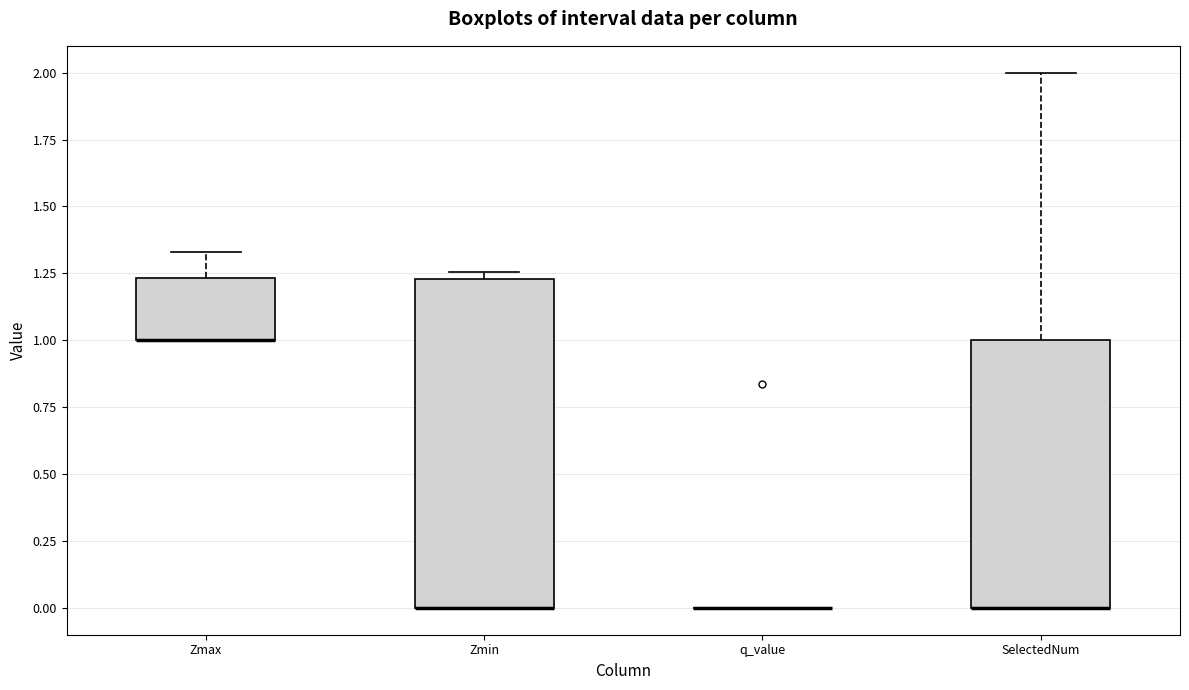

Reading left to right, read every box against the y-axis: the position of its median line, the range the box covers, and the ends of its whiskers. The values are not printed on the chart, so give them approximately, as read against the axis.

Zmax: median 1.00 (drawn on the box's lower edge), box 1.00 to 1.25, whiskers 1.00 to 1.35
Zmin: median 0.00 (drawn on the box's lower edge), box 0.00 to 1.25, whiskers 0.00 to 1.25 (just above the box's upper edge)
q_value: box collapsed to a line at 0.00, whiskers 0.00 to 0.00
SelectedNum: median 0.00 (drawn on the box's lower edge), box 0.00 to 1.00, whiskers 0.00 to 2.00